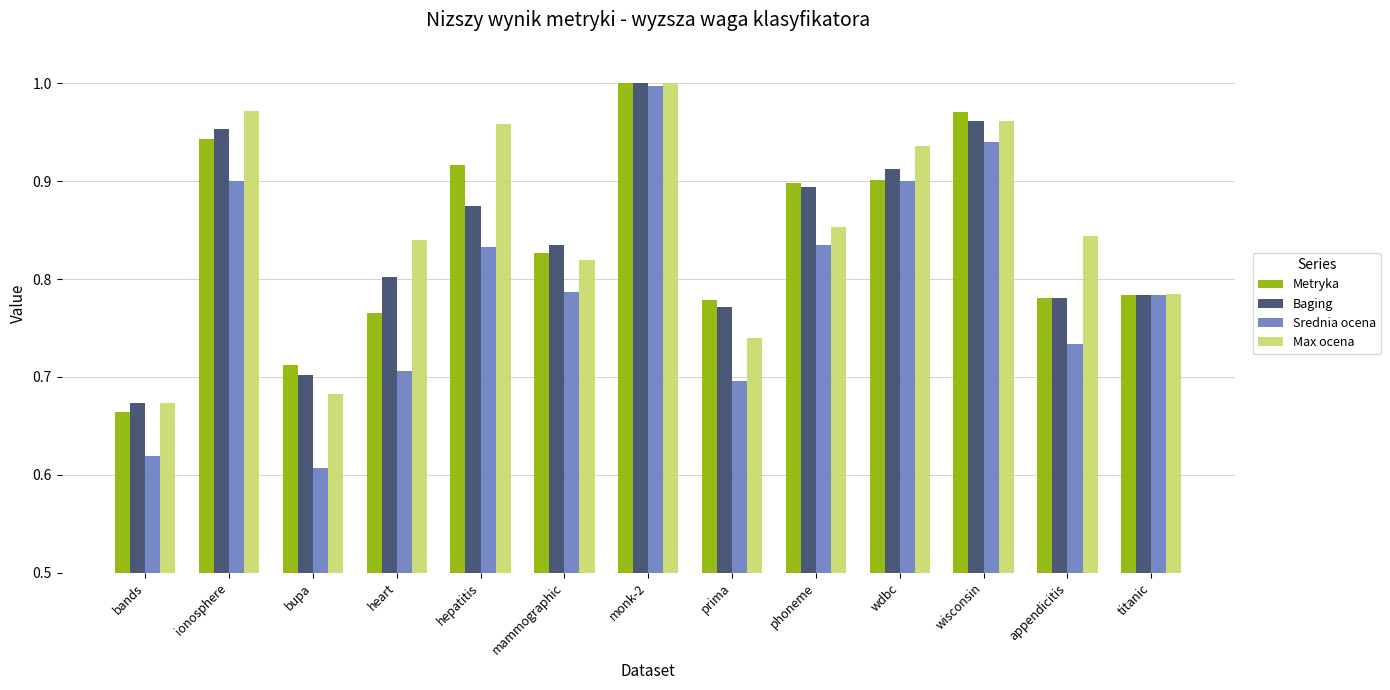

Which category has the highest value in the Max ocena series?

monk-2